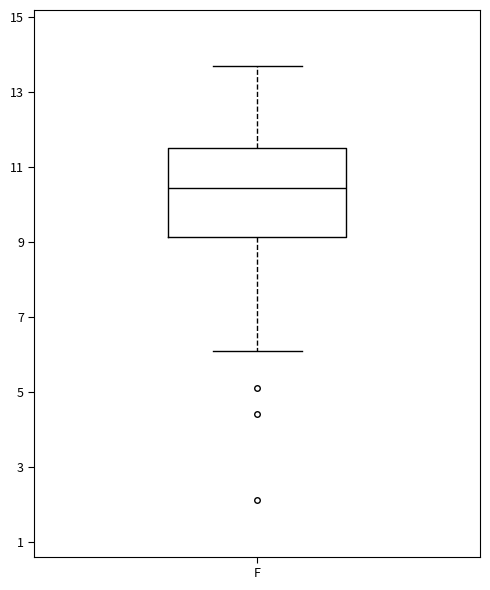

Where does the upper whisker of the box for F end on the y-axis? The values are not printed on the chart, so give them approximately, as read against the axis.

13.8